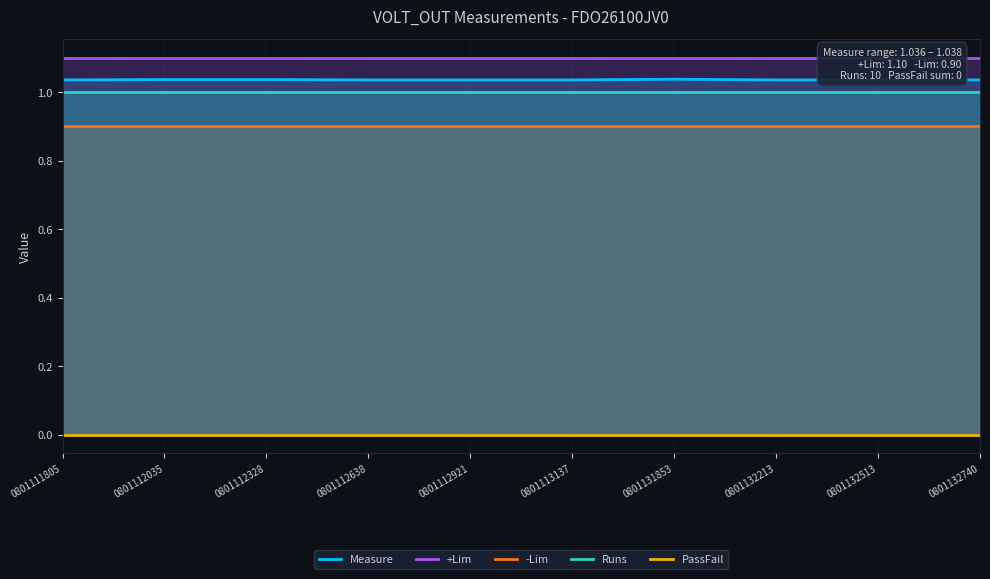

Where is Runs nearest to the value 1?

0801111805